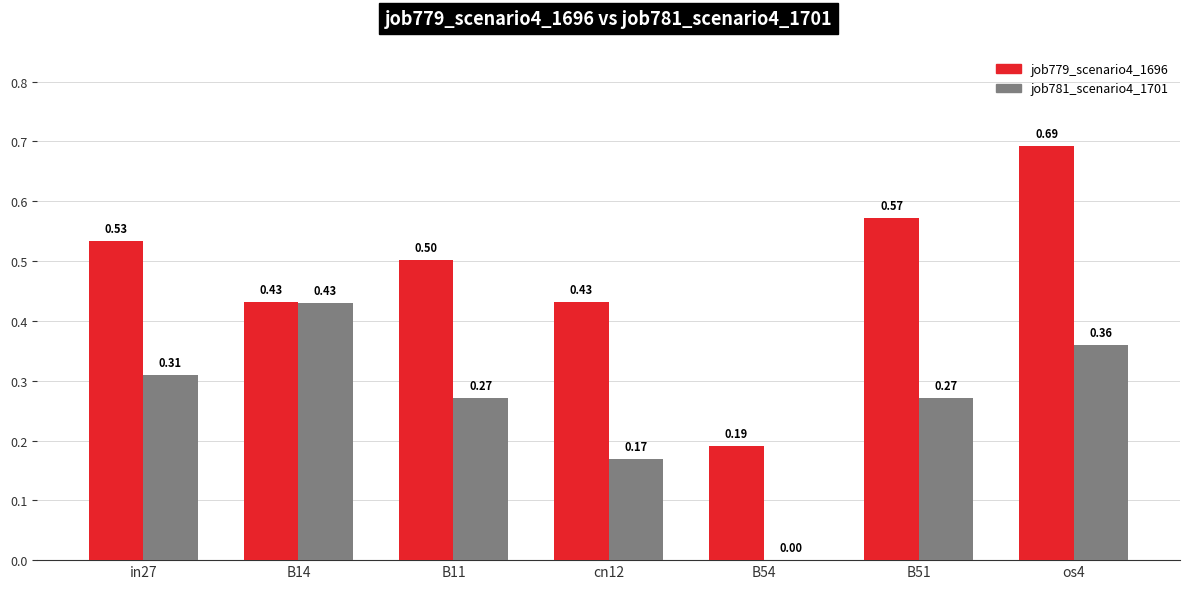

Which series changed the most between B14 and B11?

job781_scenario4_1701